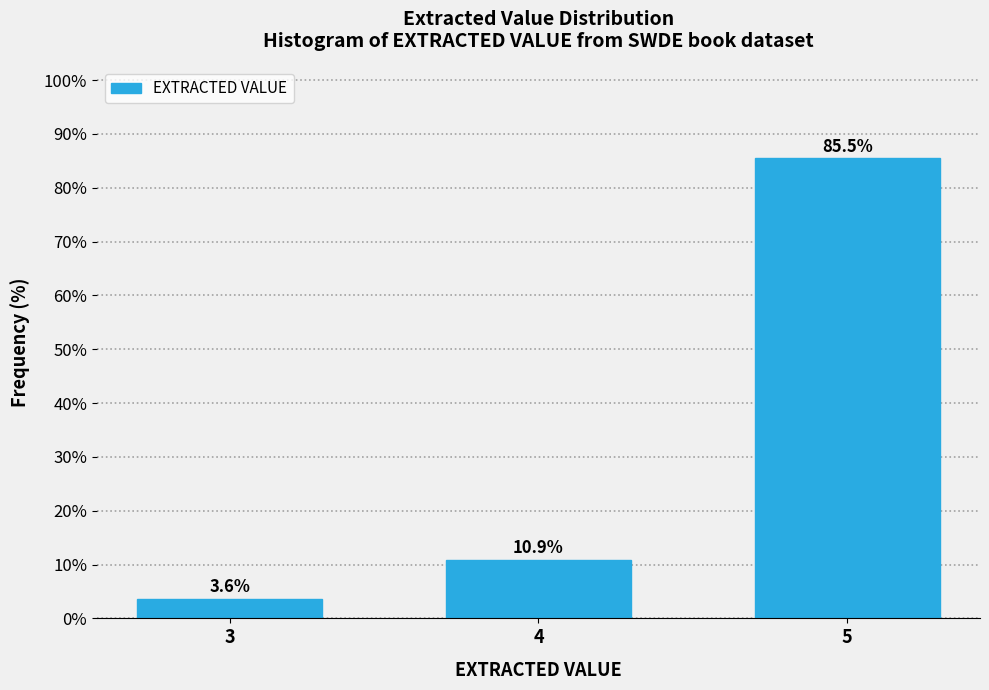

Reading left to right, what are all the values shown in this chart?

3=3.6	4=10.9	5=85.5